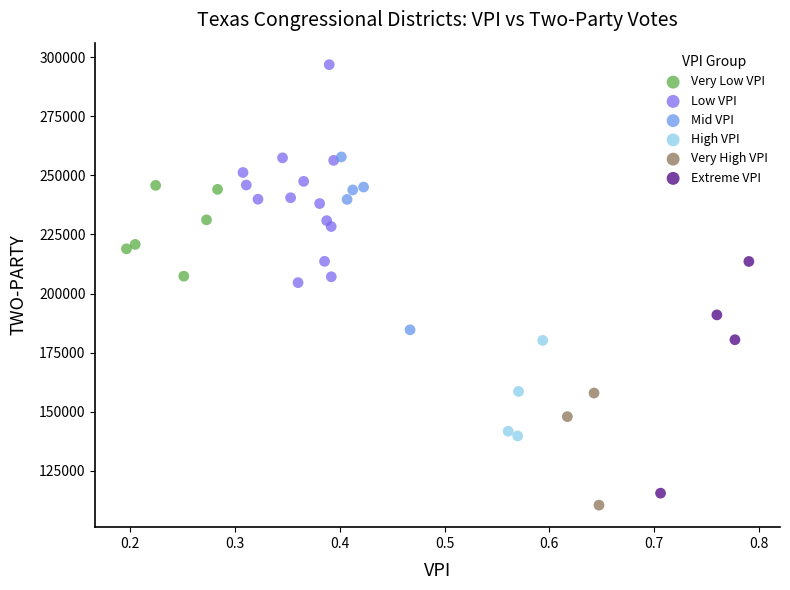

Which series reaches the maximum Y coordinate?

Low VPI